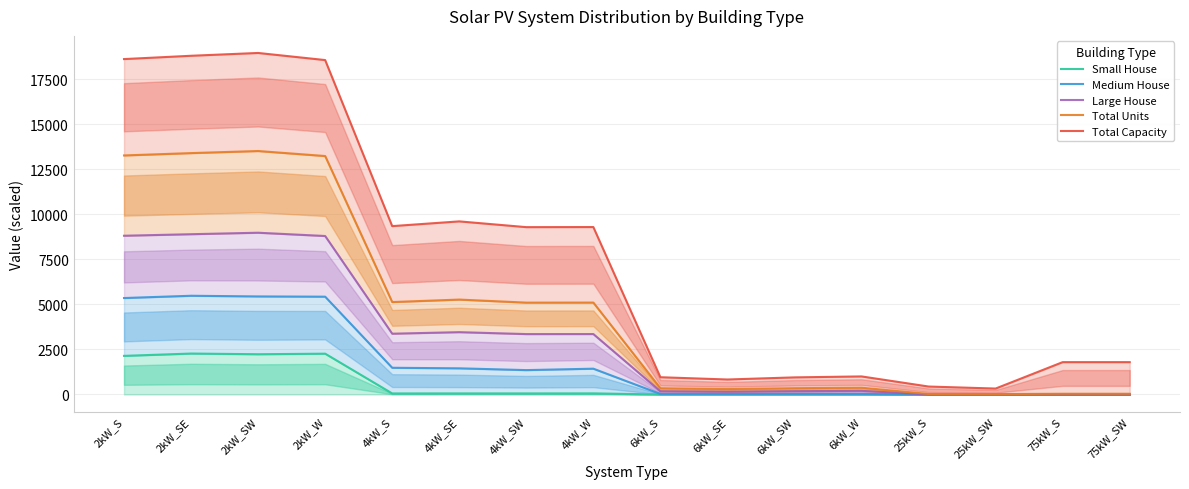

What is the total value across all series at 6kW_SW?

1509.4